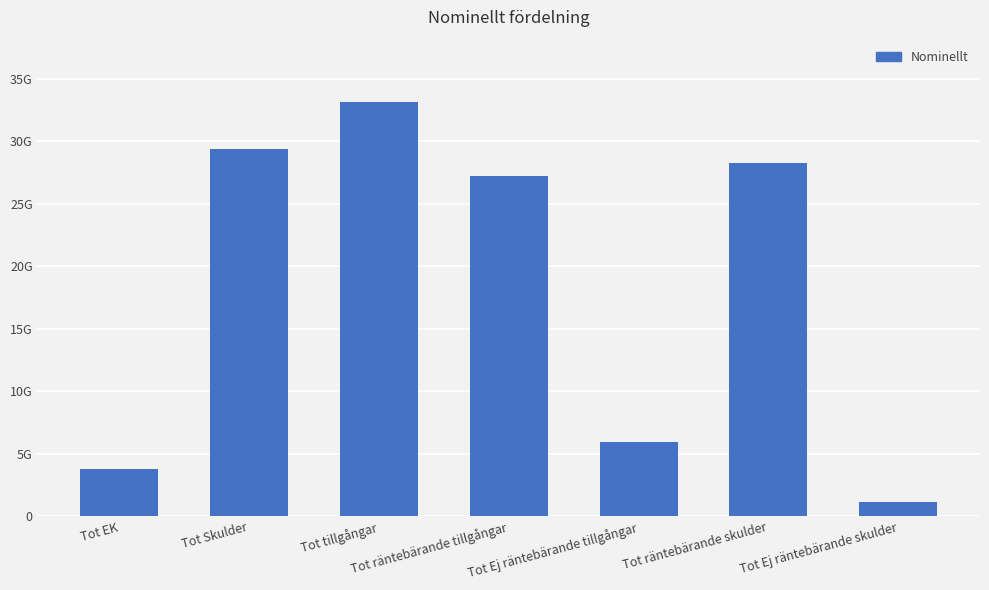

Rank the categories by value from highest to lowest.

Tot tillgångar, Tot Skulder, Tot räntebärande skulder, Tot räntebärande tillgångar, Tot Ej räntebärande tillgångar, Tot EK, Tot Ej räntebärande skulder